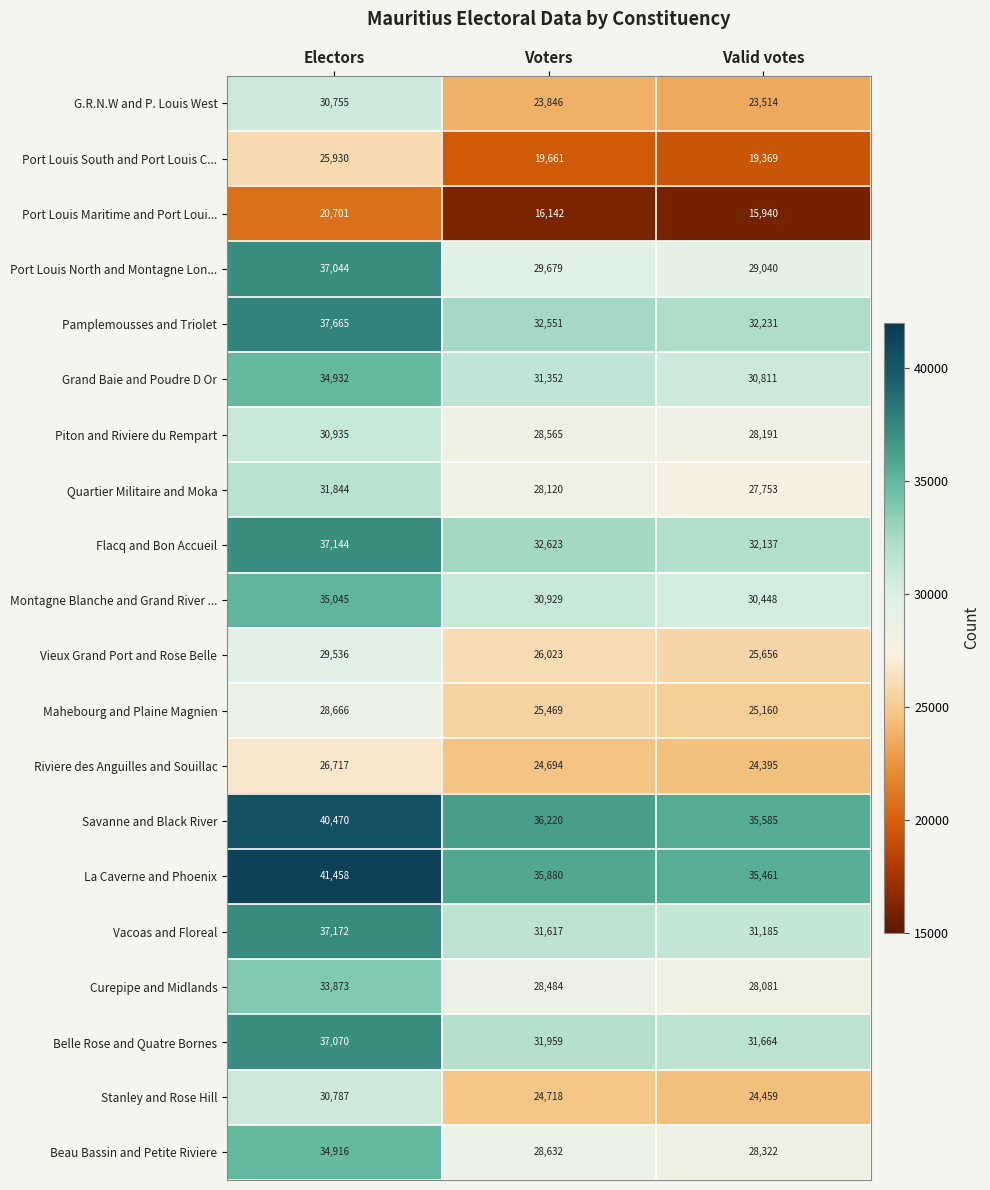

Is it true that Grand Baie and Poudre D Or equals 30811 at Valid votes?

True